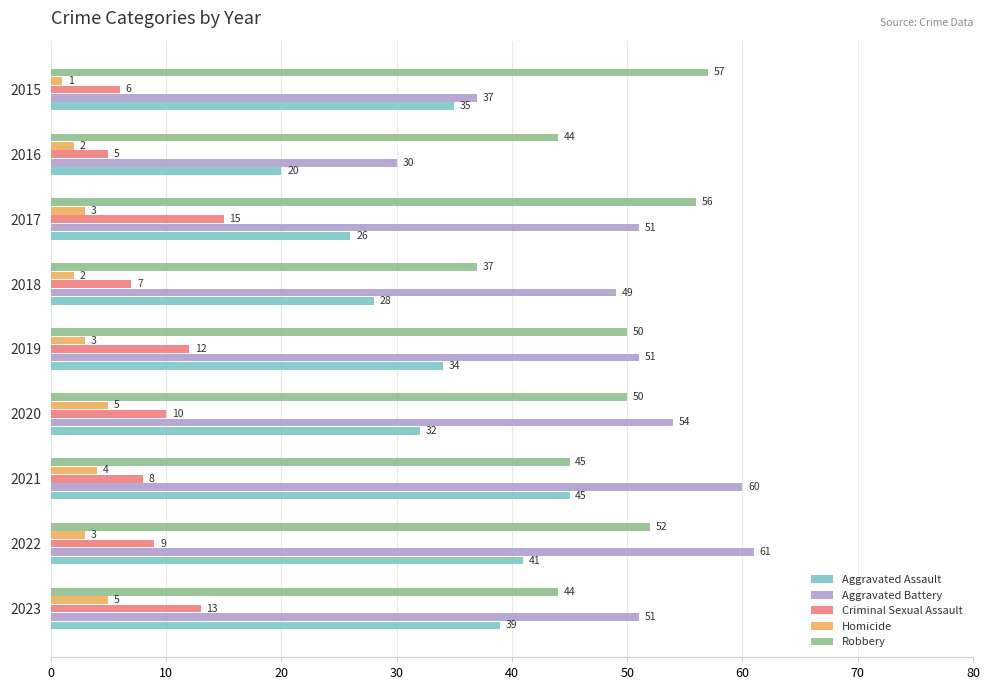

What is the difference between the maximum and minimum values in the Aggravated Assault series?

25